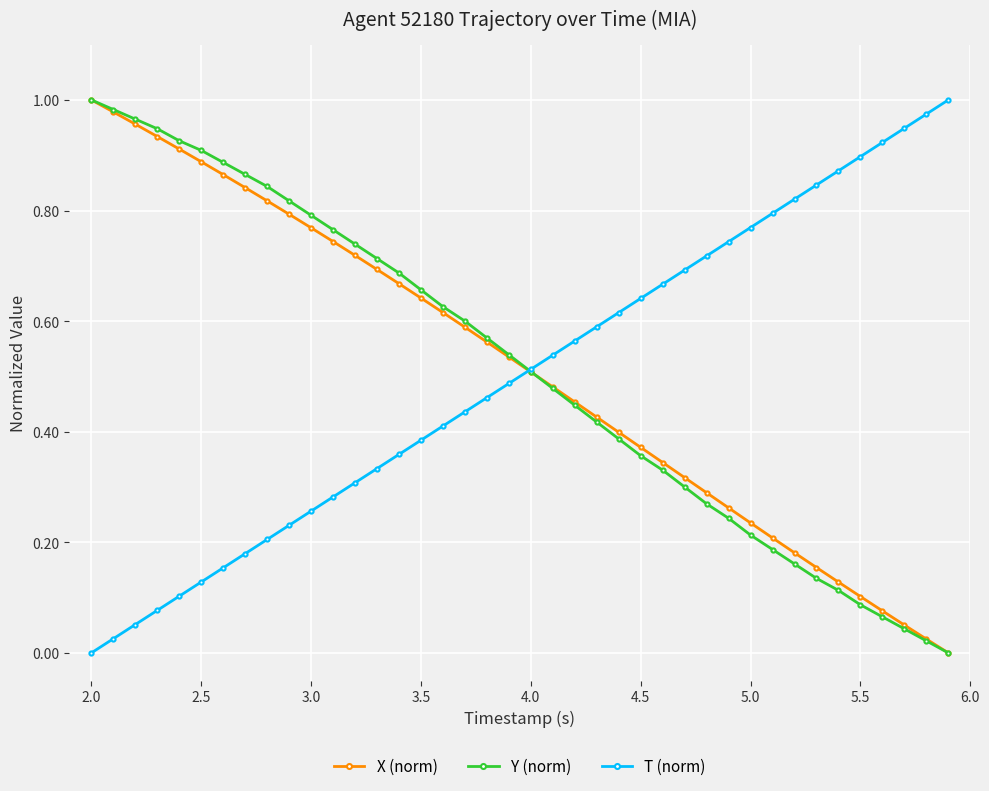

True or false: X (norm) and Y (norm) intersect in this chart.

True